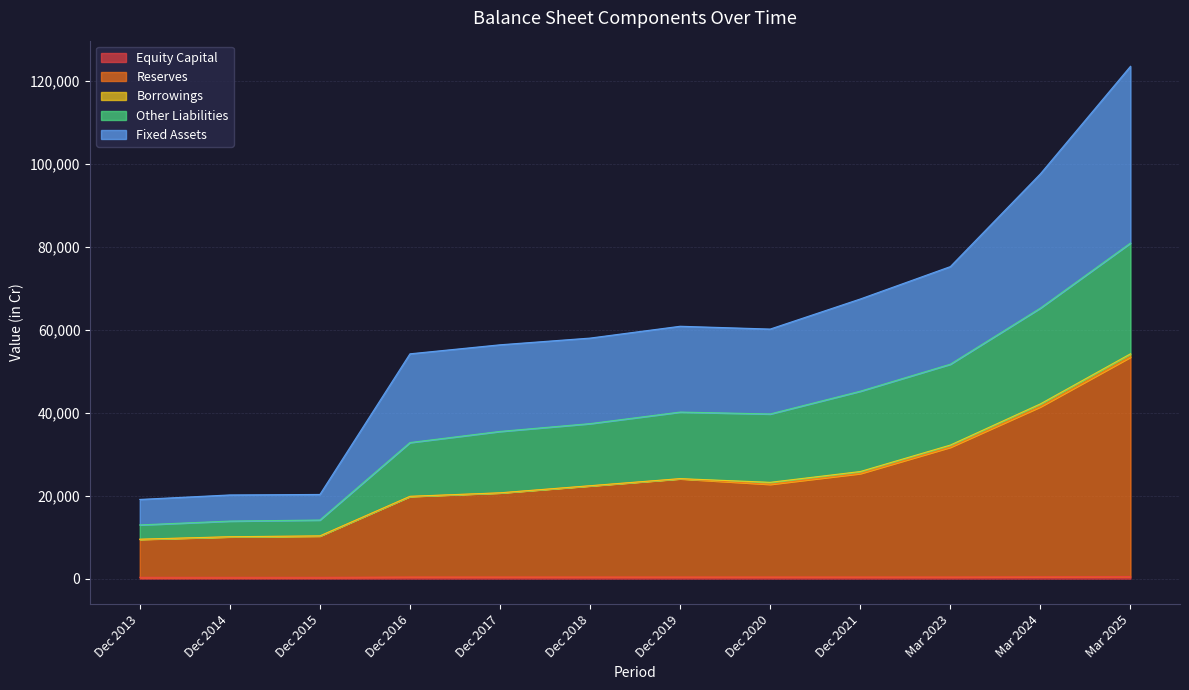

What is the difference between the Reserves values at Mar 2024 and Dec 2014?

31386